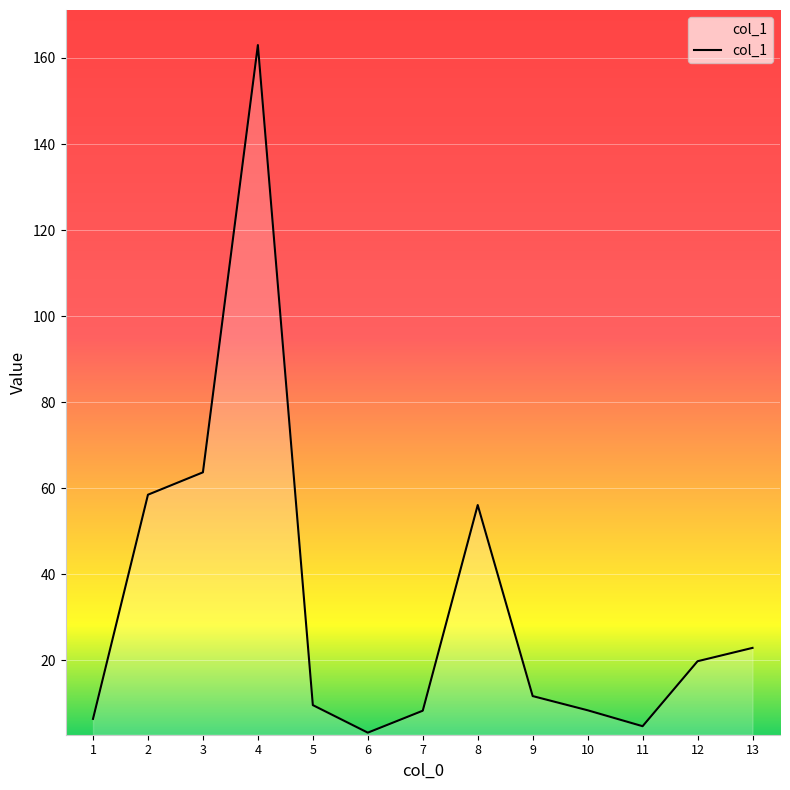

What is the change in value from 5 to 10?

-1.2